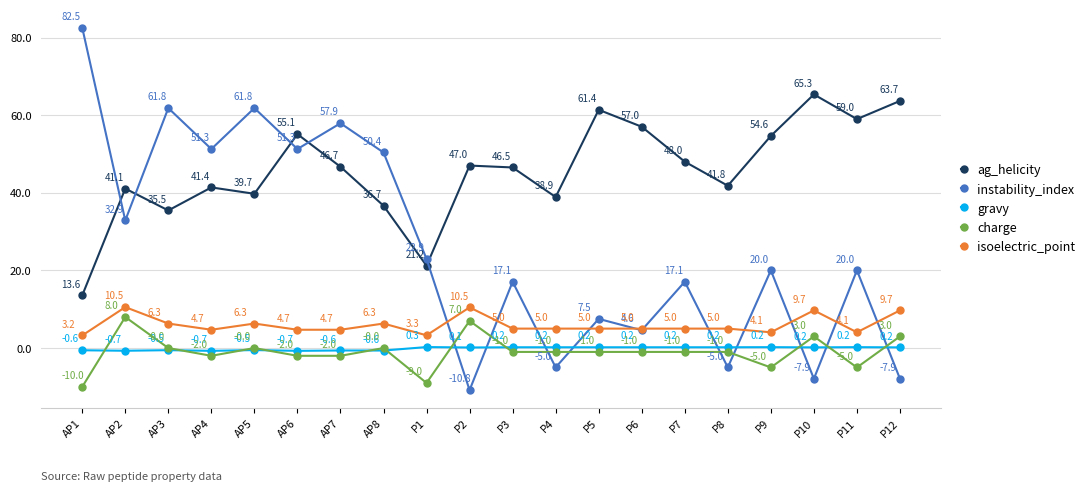

What position from the right is AP5?

16